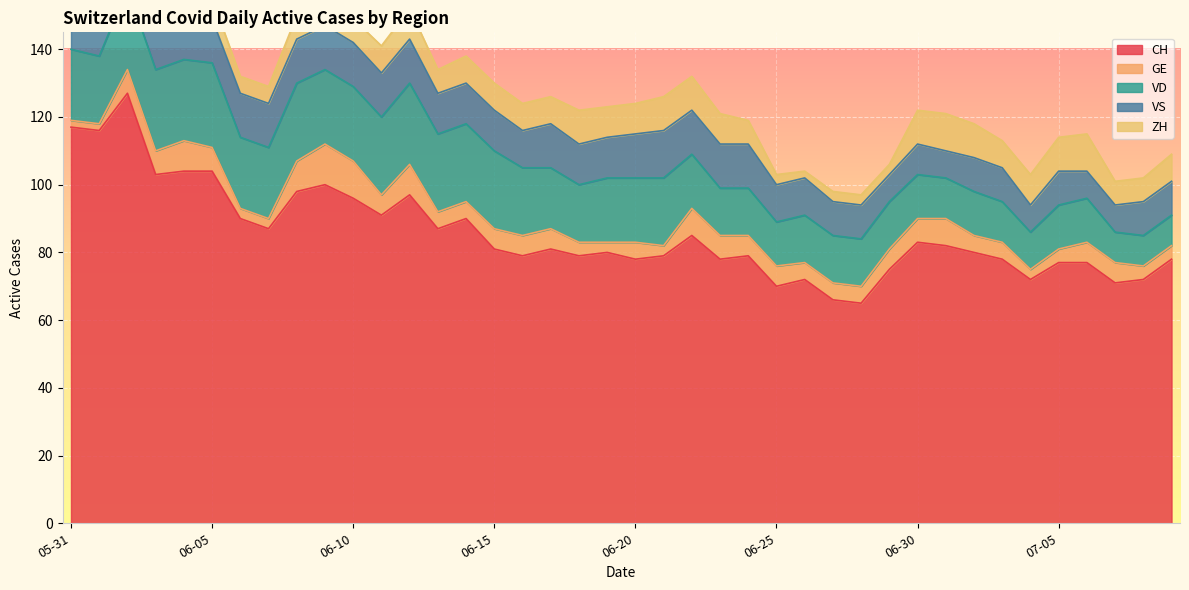

How many data points does each series have?

40